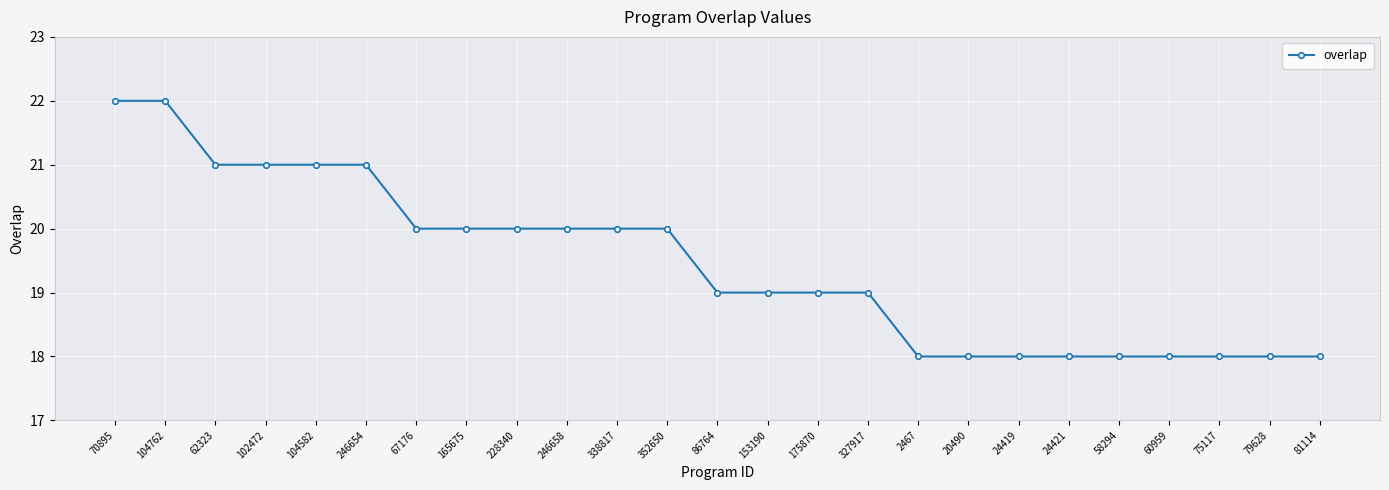

How many series are shown in this chart?

1